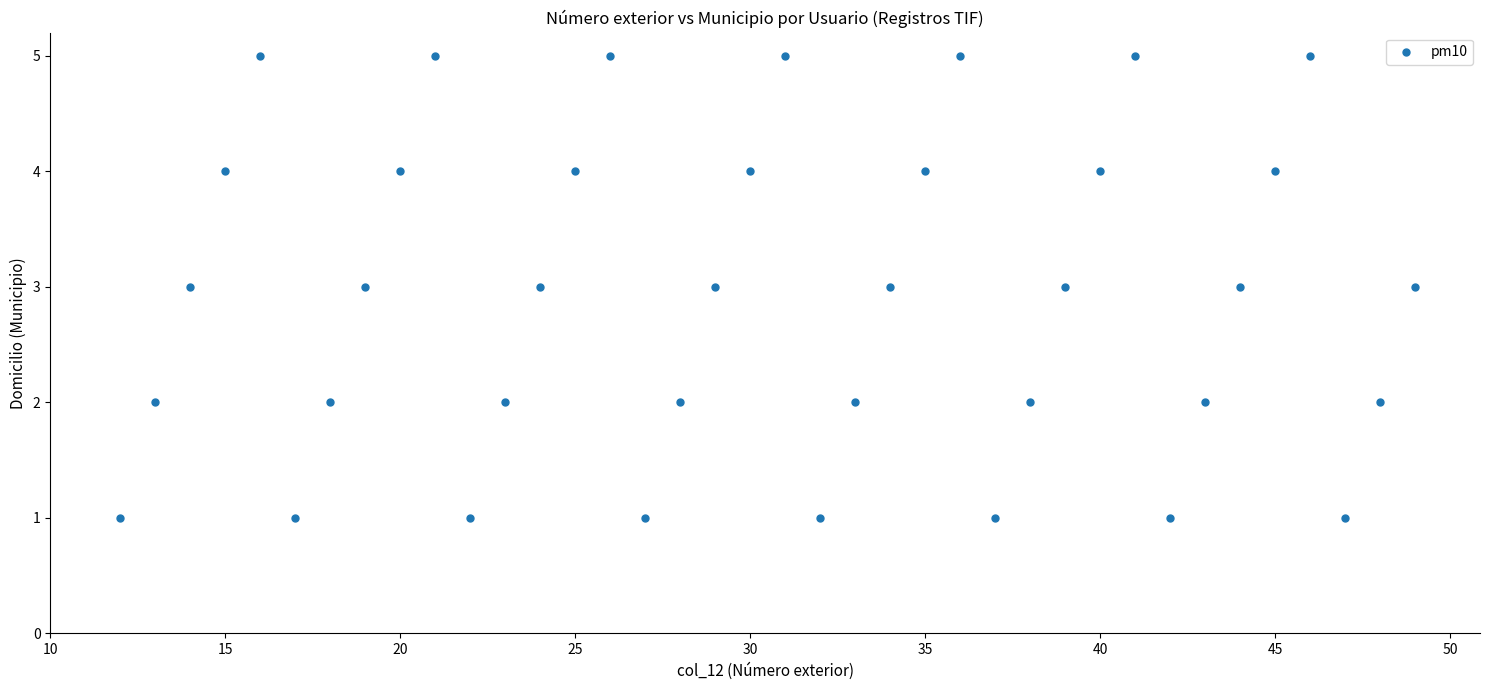

What is the range of Y values (max minus min)?

4